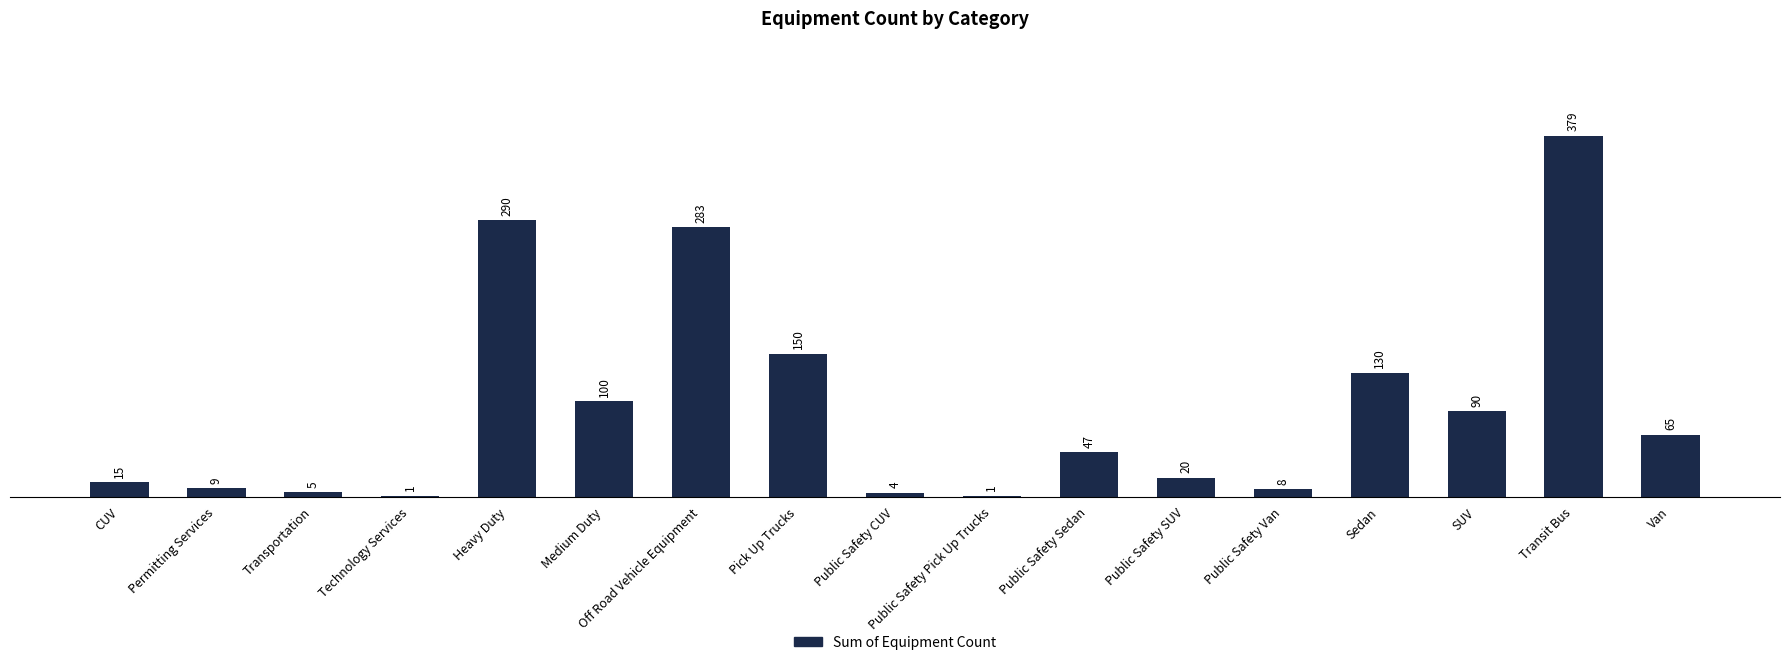

What is the sum of the values at Technology Services and Sedan?

131